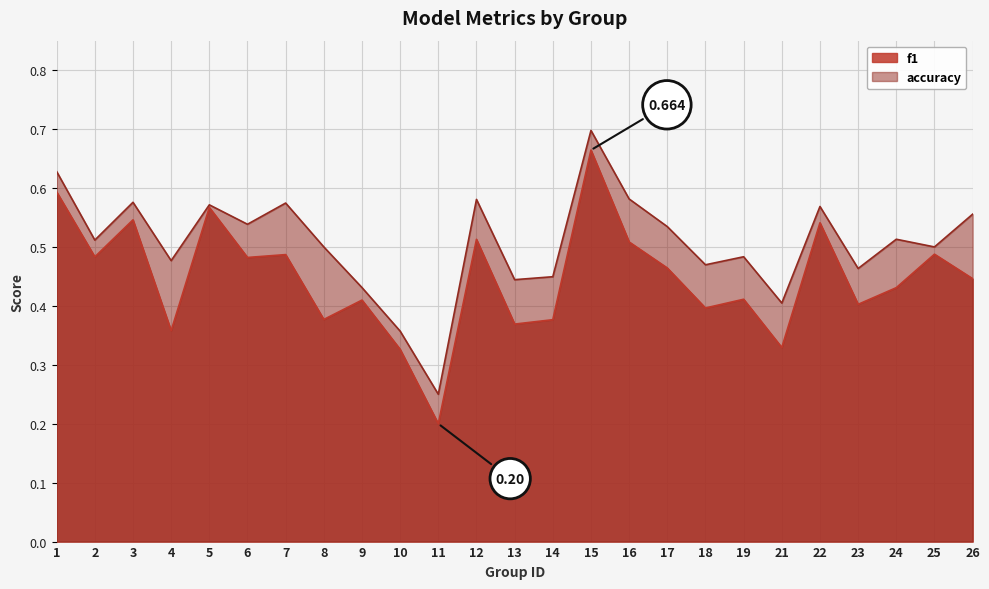

List the labels in order of accuracy value, largest first.

15, 1, 16, 12, 3, 7, 5, 22, 26, 6, 17, 24, 2, 8, 25, 19, 4, 18, 23, 14, 13, 9, 21, 10, 11